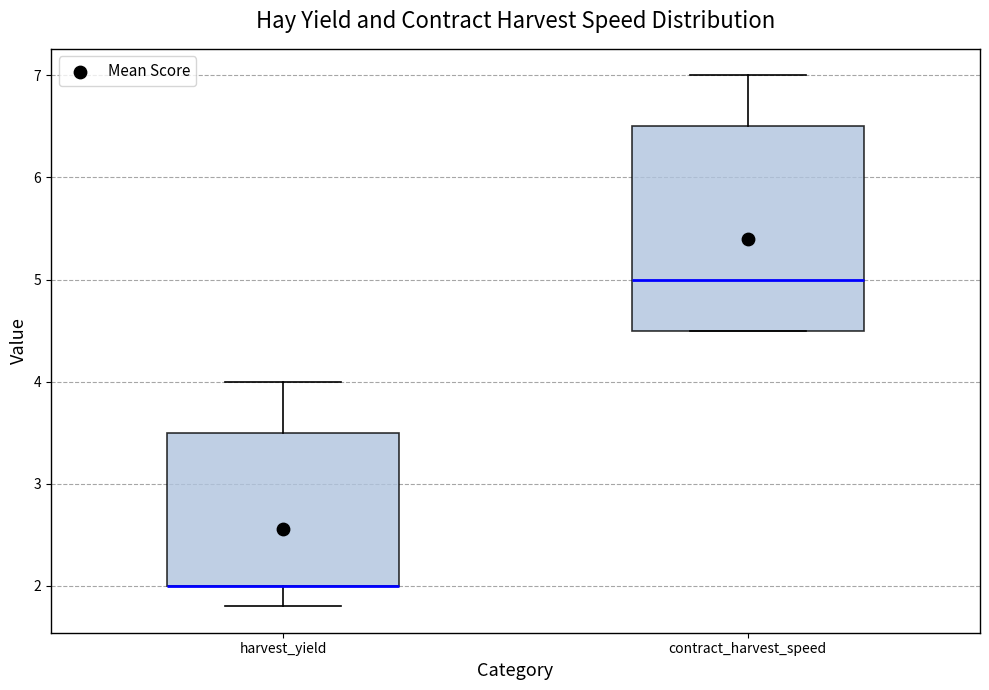

Reading left to right, transcribe this box plot: for each box, give where its median line is, the range the box spans, and where its two whiskers end, as read against the y-axis. The values are not printed on the chart, so give them approximately, as read against the axis.

harvest_yield: median 2.0 (drawn on the box's lower edge), box 2.0 to 3.5, whiskers 1.8 to 4.0
contract_harvest_speed: median 5.0, box 4.5 to 6.5, whiskers 4.5 to 7.0